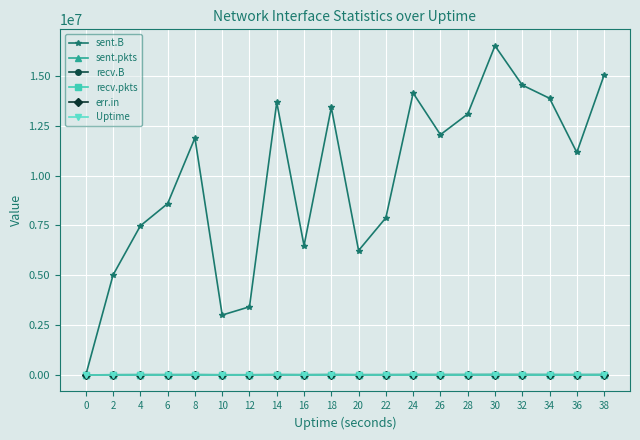

At 4, list the series in order from smallest to largest.

recv.B, recv.pkts, err.in, Uptime, sent.pkts, sent.B